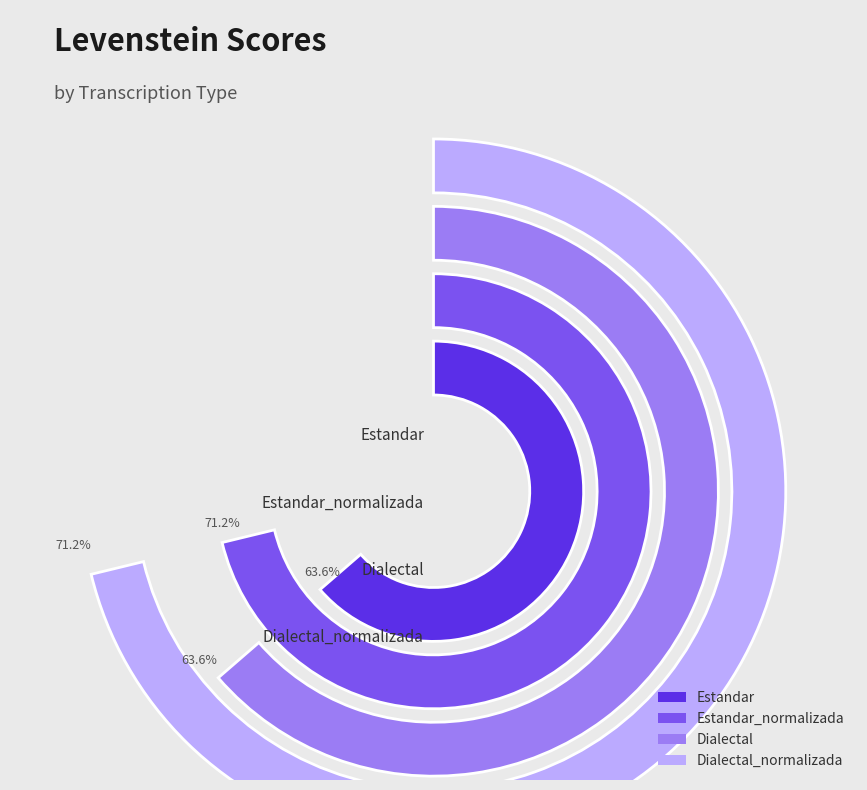

To the nearest percent, what percentage of the pie is Dialectal_normalizada?

26%